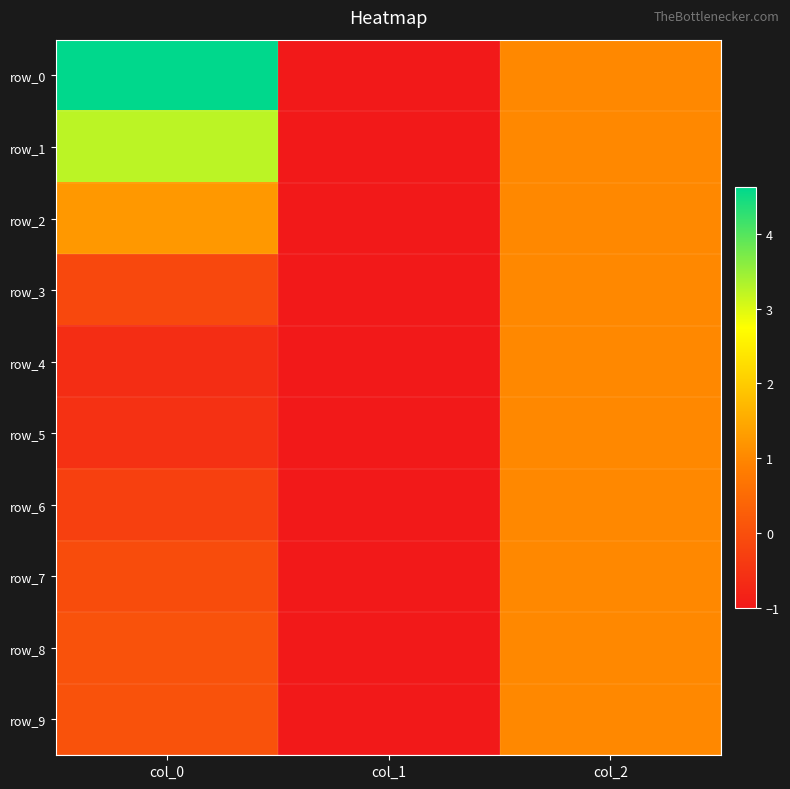

Reading right to left, transcribe all the data shown in this chart.

row_0: col_2=1.0	col_1=-1.0	col_0=4.6
row_1: col_2=1.0	col_1=-1.0	col_0=3.2
row_2: col_2=1.0	col_1=-1.0	col_0=1.2
row_3: col_2=1.0	col_1=-1.0	col_0=-0.1
row_4: col_2=1.0	col_1=-1.0	col_0=-0.6
row_5: col_2=1.0	col_1=-1.0	col_0=-0.6
row_6: col_2=1.0	col_1=-1.0	col_0=-0.3
row_7: col_2=1.0	col_1=-1.0	col_0=-0.0
row_8: col_2=1.0	col_1=-1.0	col_0=0.1
row_9: col_2=1.0	col_1=-1.0	col_0=0.0